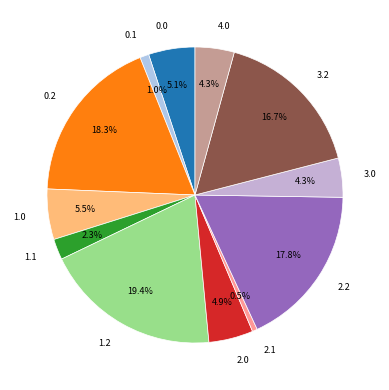

Which category has the biggest portion of the pie?

1.2